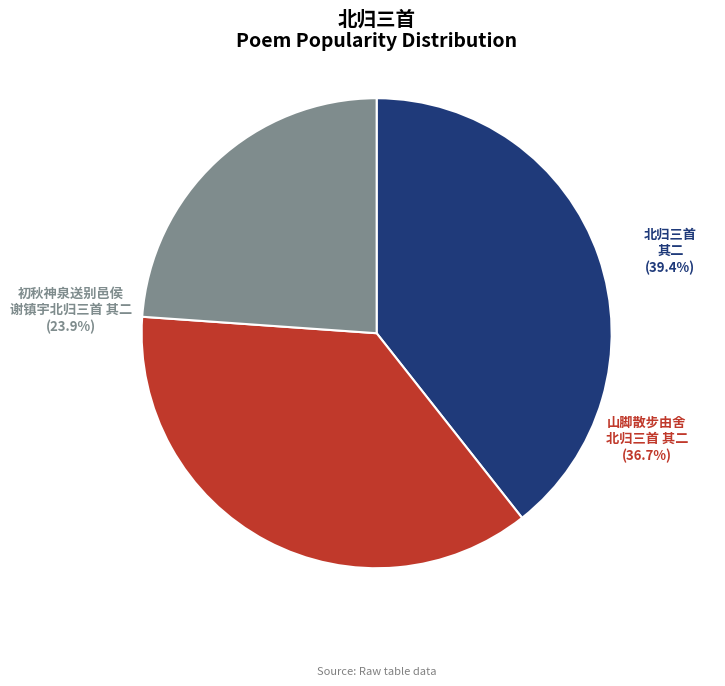

What percentage is the 北归三首 其二 slice, to the nearest percent?

39%